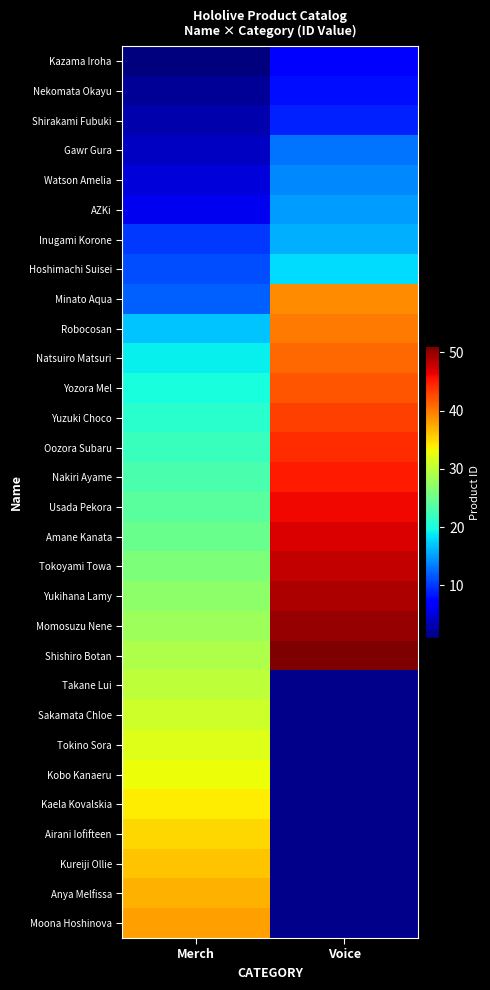

How many categories are shown in the chart?

2